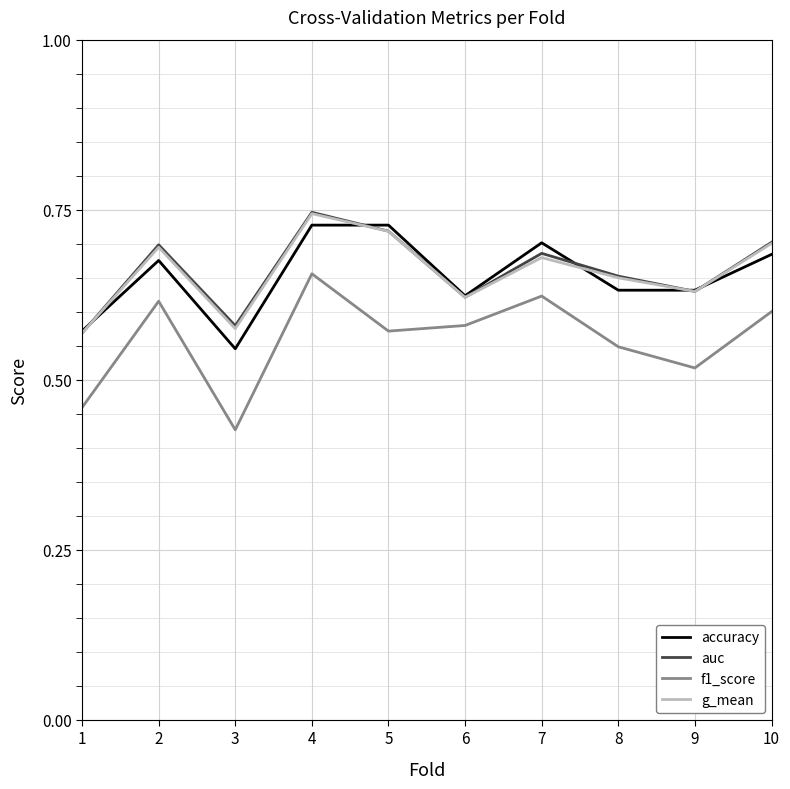

What is the spread (max minus min) of values at 3?

0.2